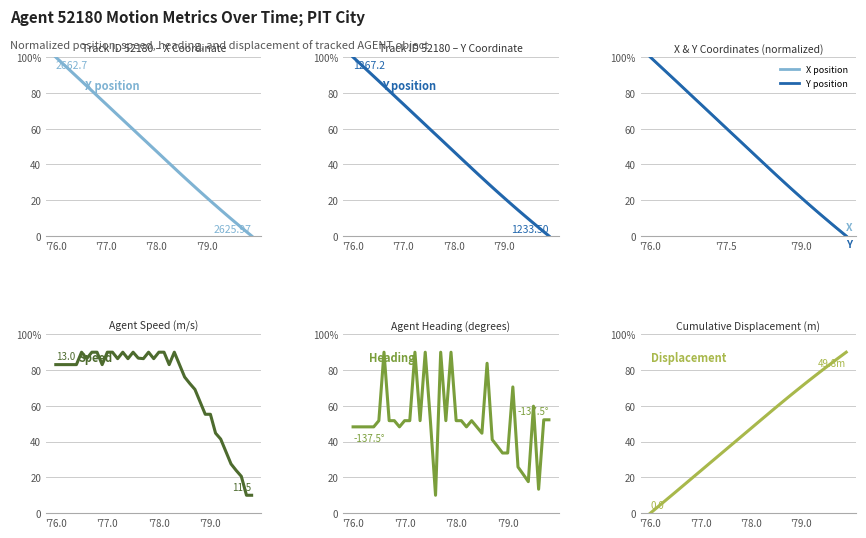

Reading right to left, extract all data points from this chart.

X: 0.0	2.3	4.6	7.0	9.4	11.8	14.2	16.6	19.1	21.6	24.1	26.6	29.2	31.7	34.3	36.9	39.6	42.2	44.8	47.5	50.1	52.7	55.3	58.0	60.6	63.2	65.9	68.5	71.1	73.8	76.4	79.0	81.7	84.3	86.9	89.5	92.2	94.8	97.4	100.0
Y: 0.0	2.3	4.6	7.0	9.3	11.7	14.1	16.6	19.0	21.5	24.0	26.5	29.1	31.7	34.2	36.9	39.5	42.1	44.7	47.4	50.0	52.7	55.3	57.9	60.6	63.2	65.8	68.5	71.1	73.8	76.4	79.0	81.7	84.3	86.9	89.6	92.2	94.8	97.4	100.0